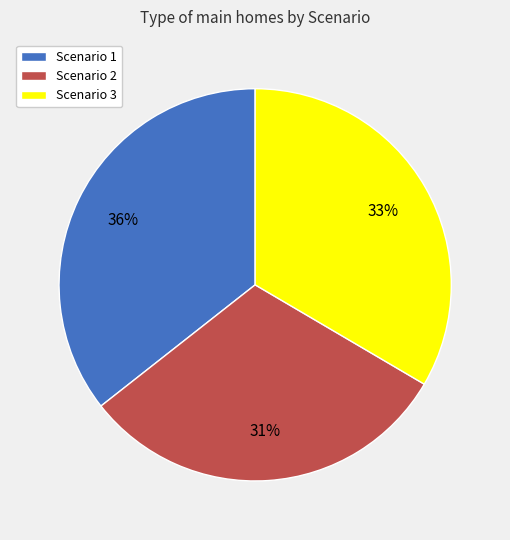

To the nearest percent, what portion does Scenario 3 represent?

33%